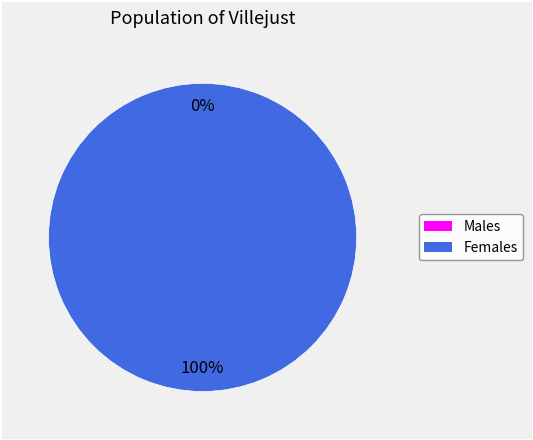

Which has a higher value, 0 or 1?

1